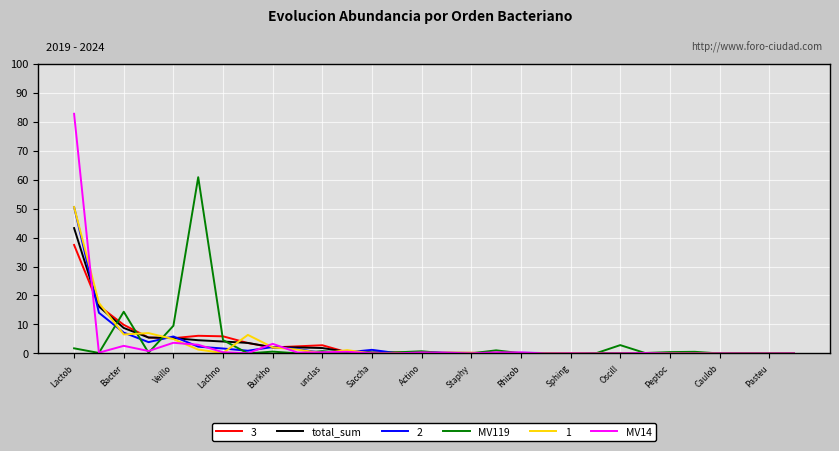

What is the highest value of the 3 series?

37.4